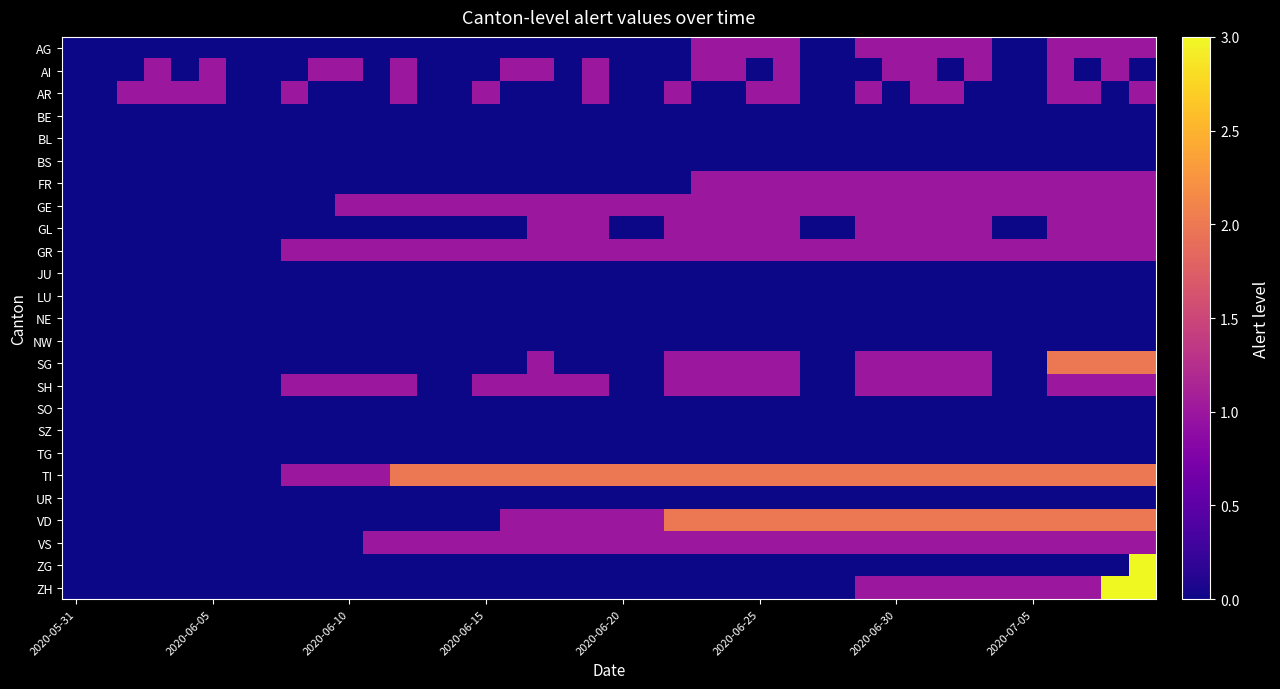

At which category does the chart reach its minimum across all series?

2020-05-31